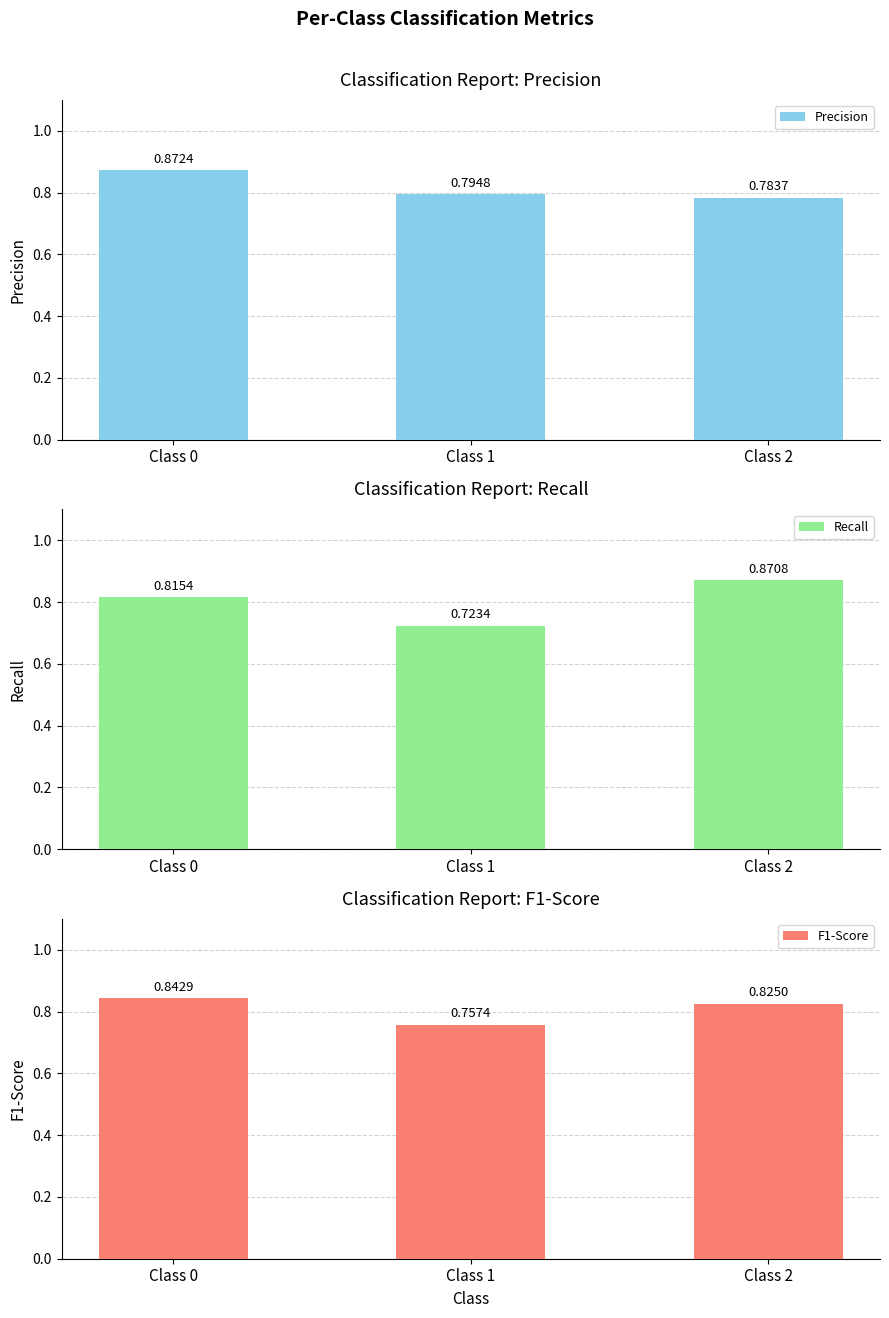

Reading left to right, list all the values displayed in this chart.

Precision: 0.9	0.8	0.8
Recall: 0.8	0.7	0.9
F1-Score: 0.8	0.8	0.8